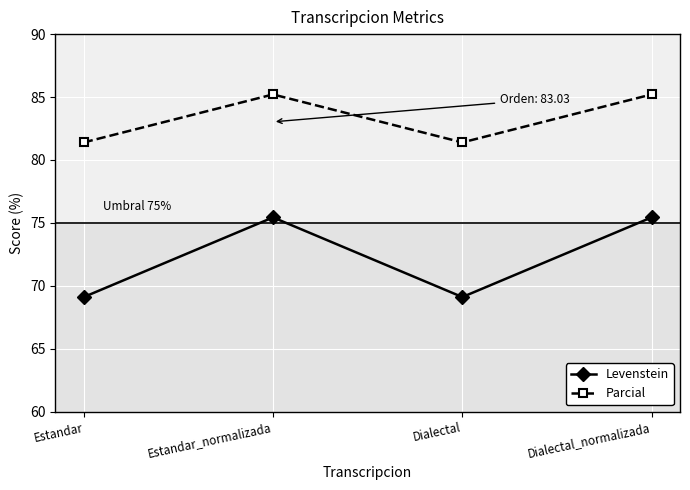

Which series has the largest total across all categories?

Parcial